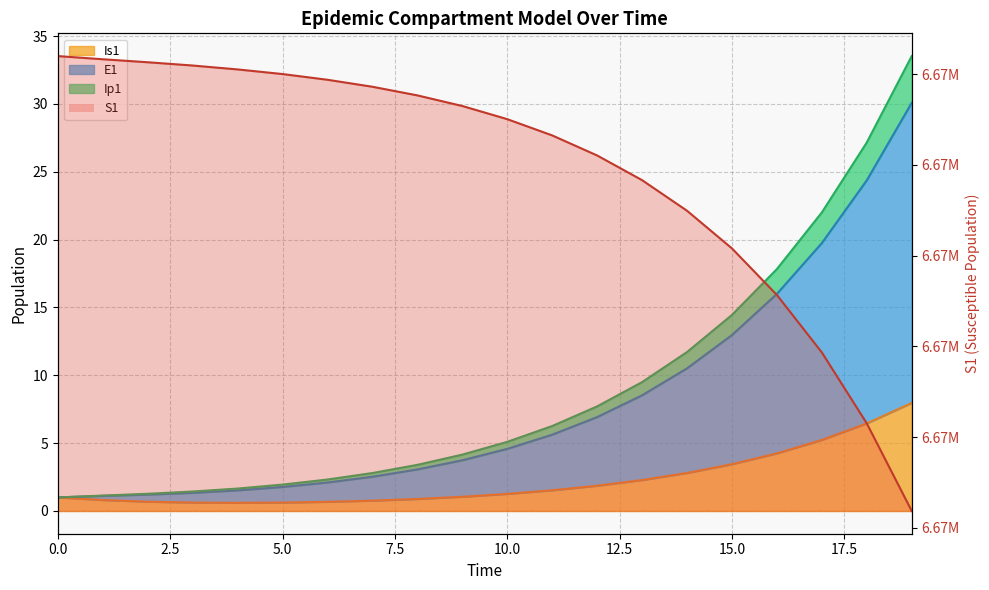

Is it true that Ip1 equals 3.1 at 8?

True